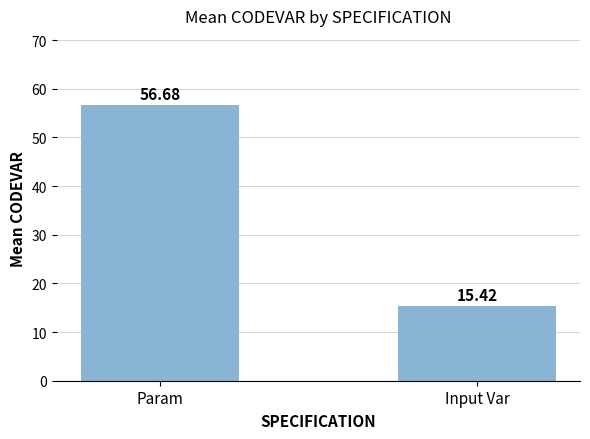

Which category has the lowest value across all series?

Input Var